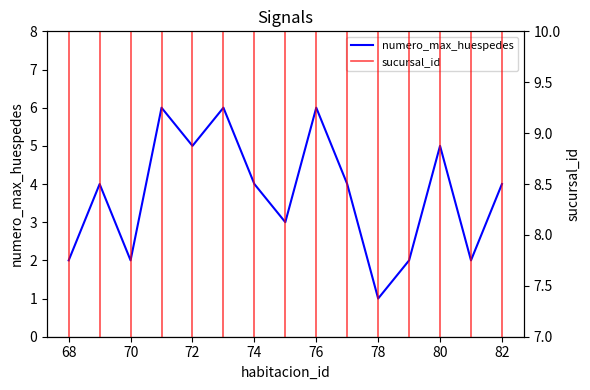

True or false: the data shows 4 at 82.

True